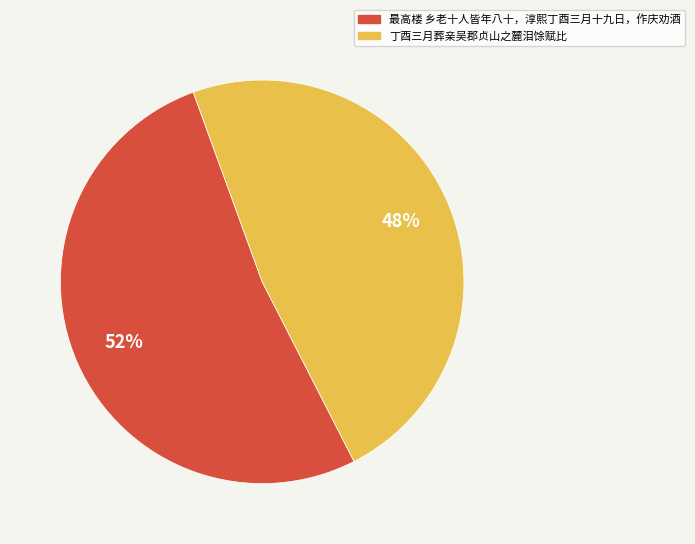

True or false: 丁酉三月葬亲吴郡贞山之麓泪馀赋比 accounts for 34% of the total.

False